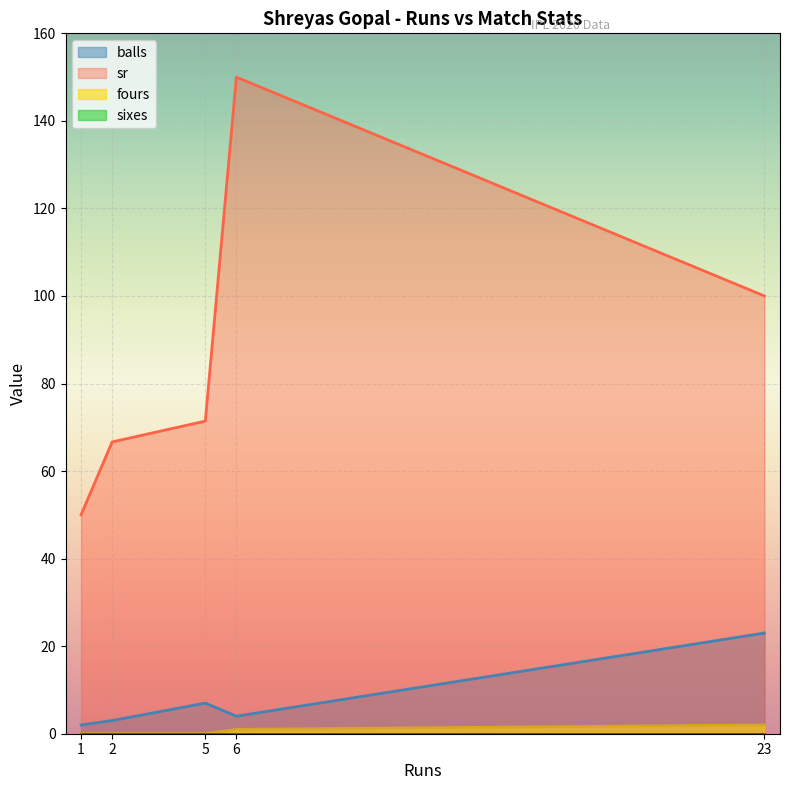

What is the total value across all series at 6?

155.0